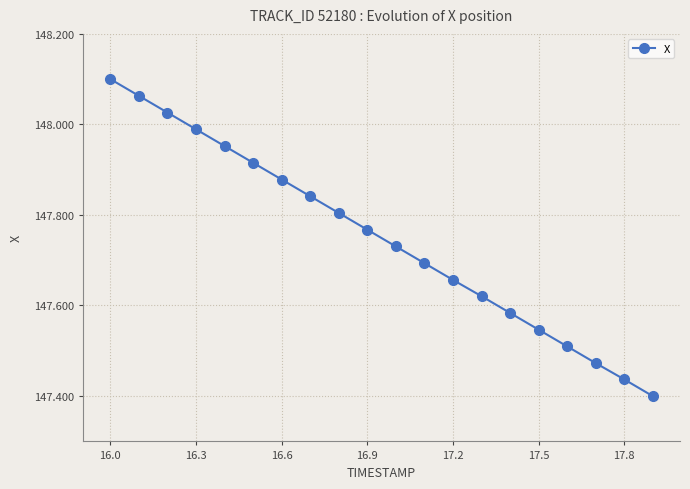

True or false: the data has more than 1 interior local peaks.

False